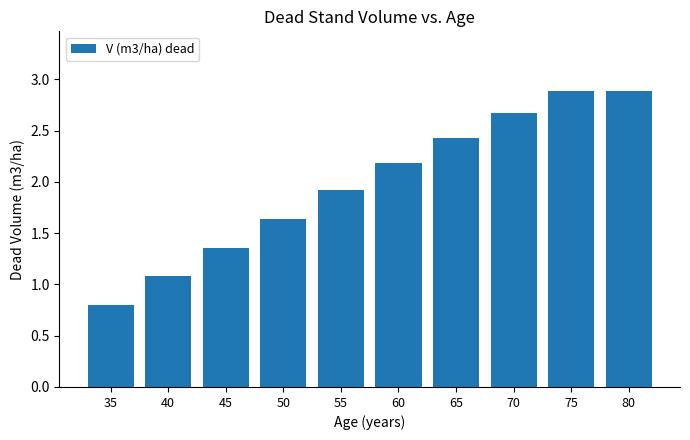

What is the difference between the maximum and minimum values?

2.1